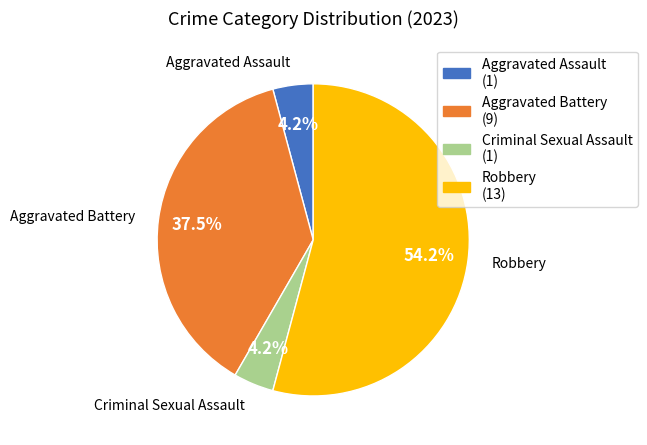

Which slice is the largest?

Robbery